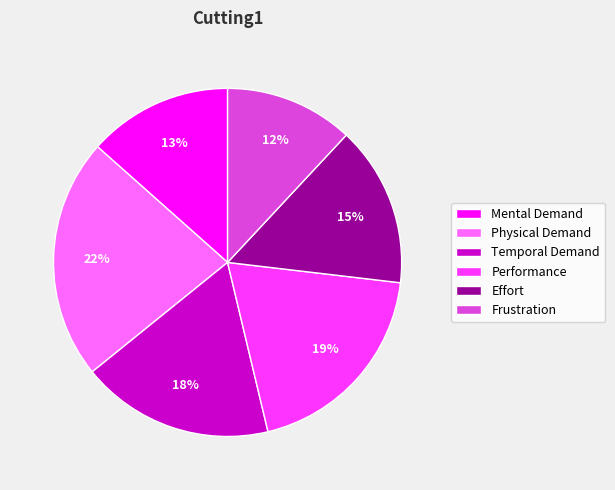

Does Performance account for over 50% of the chart?

No